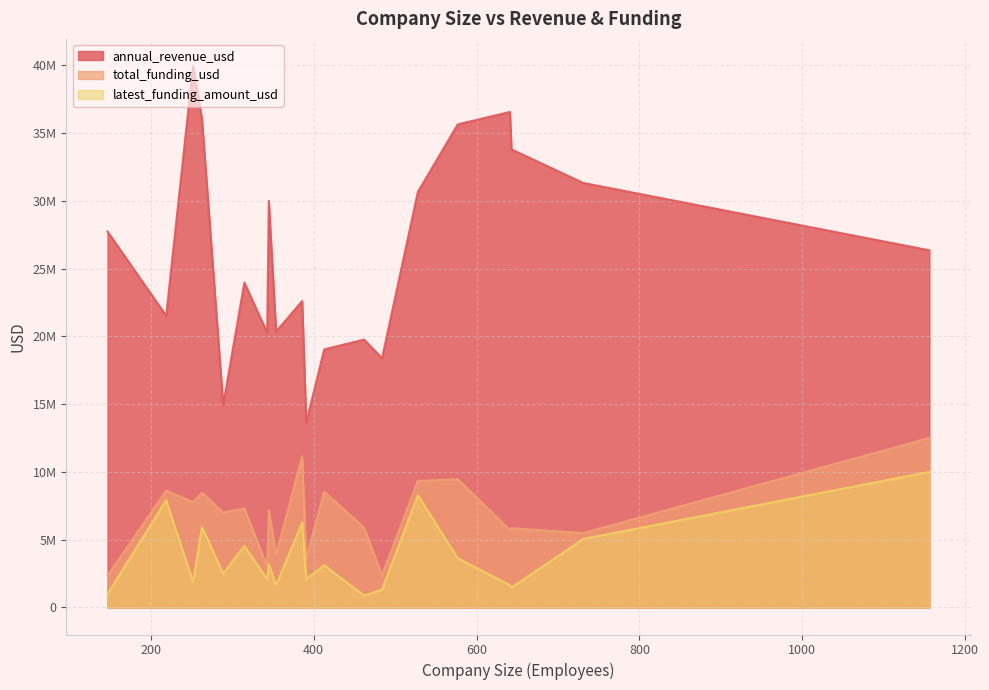

At how many categories does at least one series exceed 15896875?

18